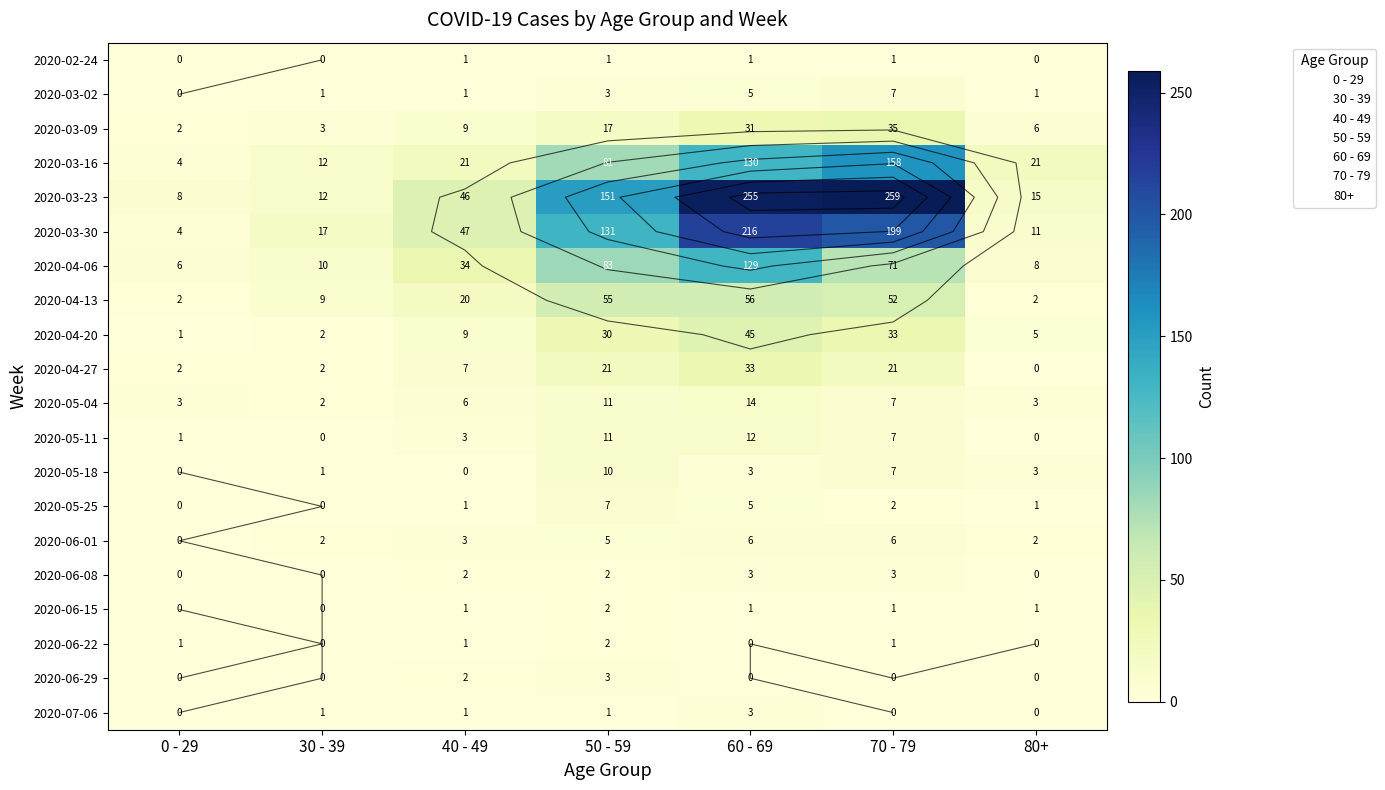

Which has a higher value, 80+ or 40 - 49?

40 - 49